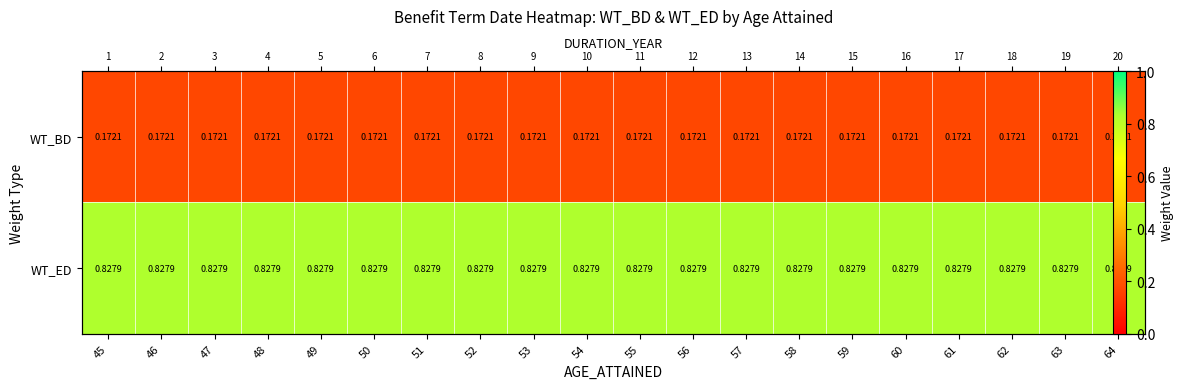

What is the difference between the highest and lowest values at 56?

0.7